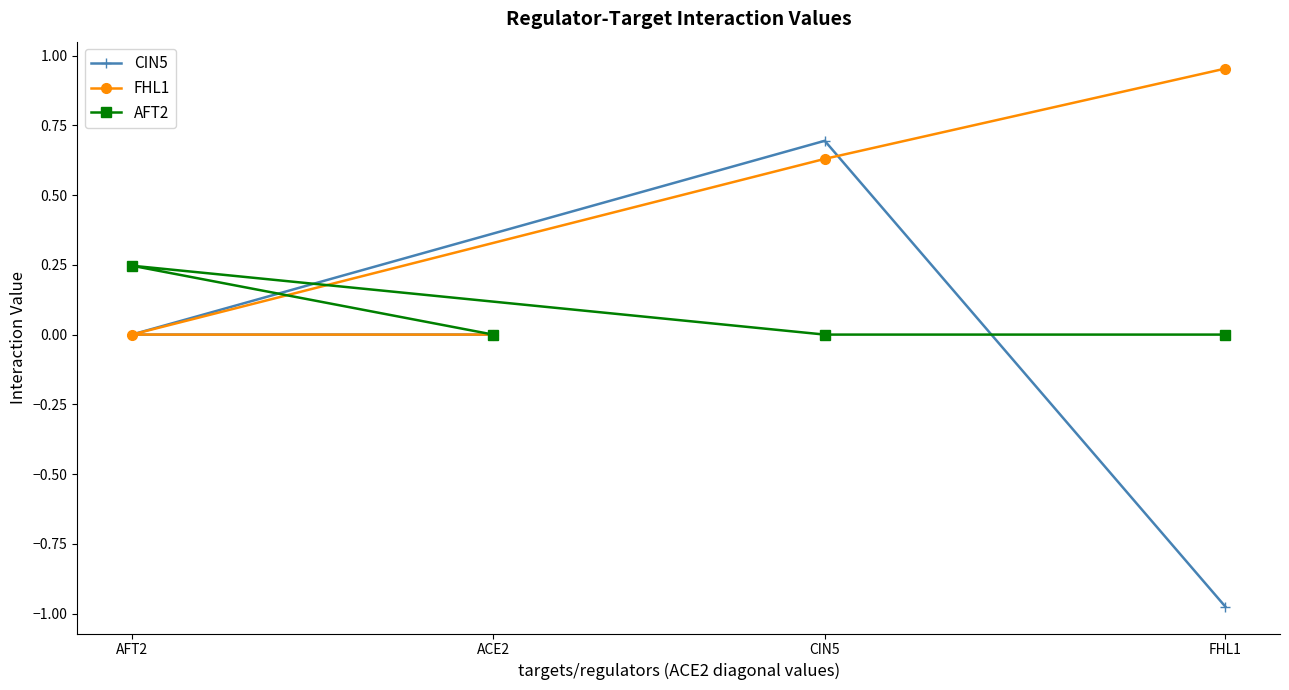

Which series has the largest total across all categories?

FHL1